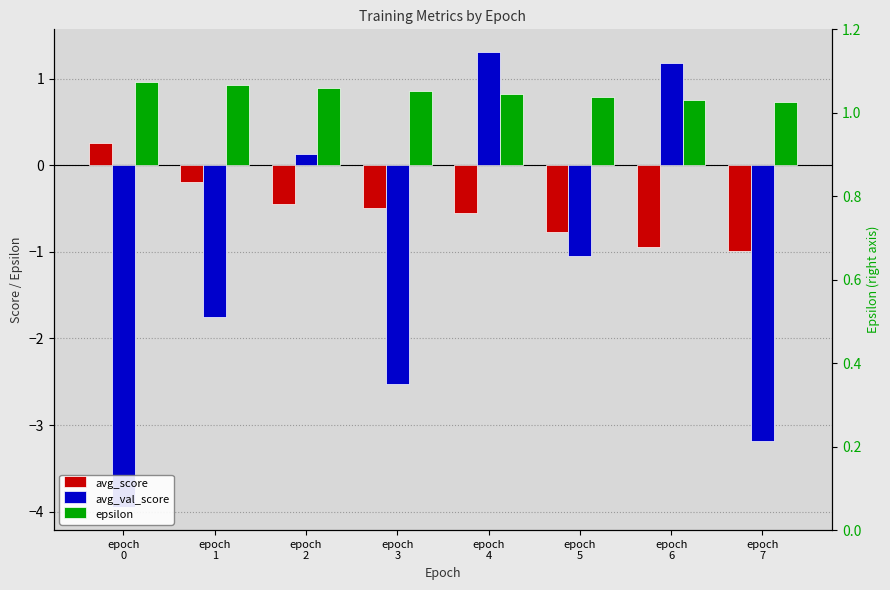

Is it true that avg_score equals -0.1 at epoch
4?

False